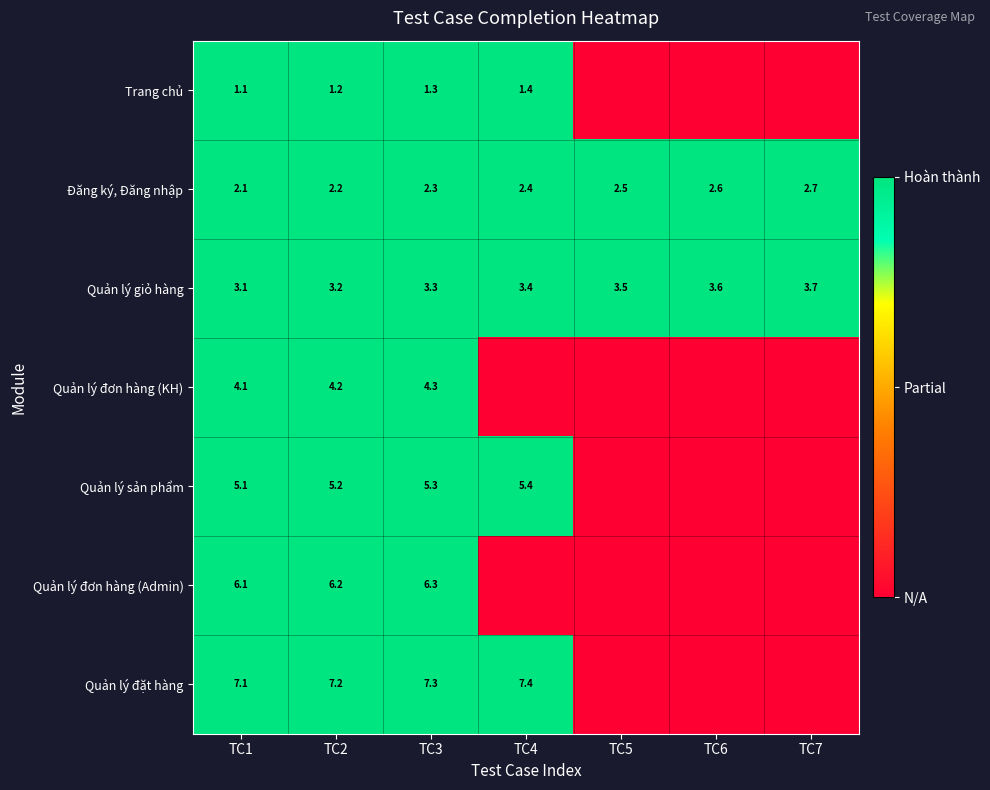

What is the difference between the second highest and second lowest values in the Quản lý giỏ hàng series?

0.4